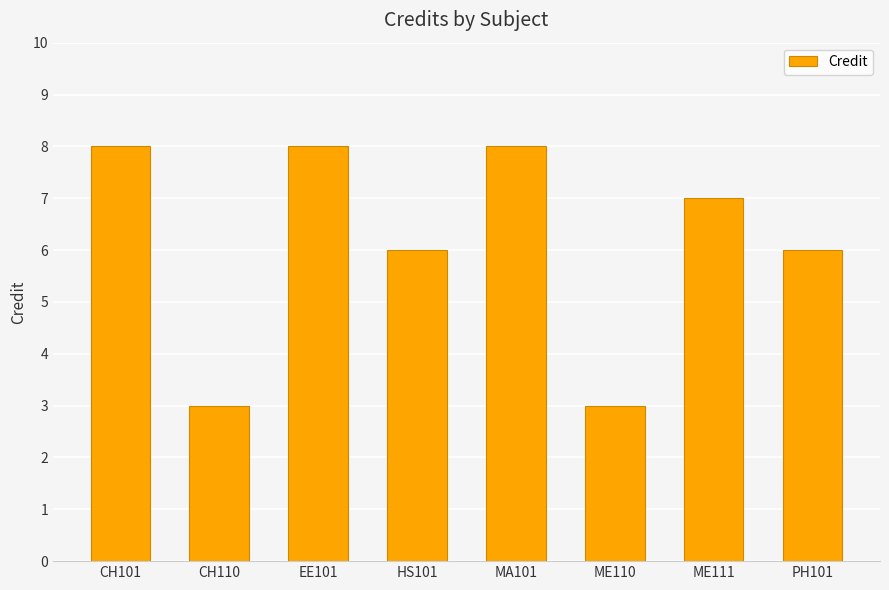

How many bars are there in total?

8